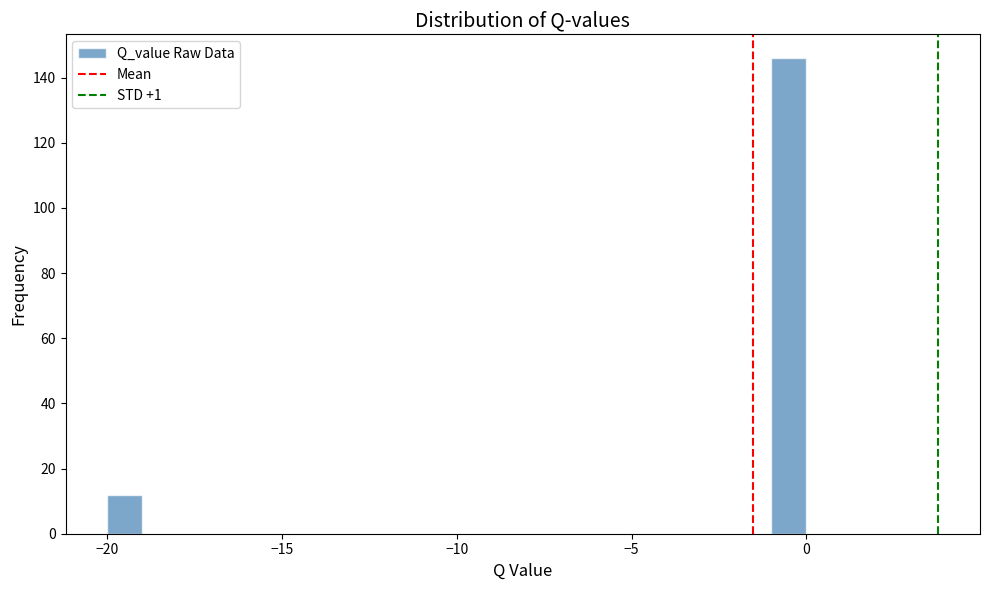

Around what value on the x-axis is the tallest bar? Give the approximate position of its centre, as read against the axis.

-0.5